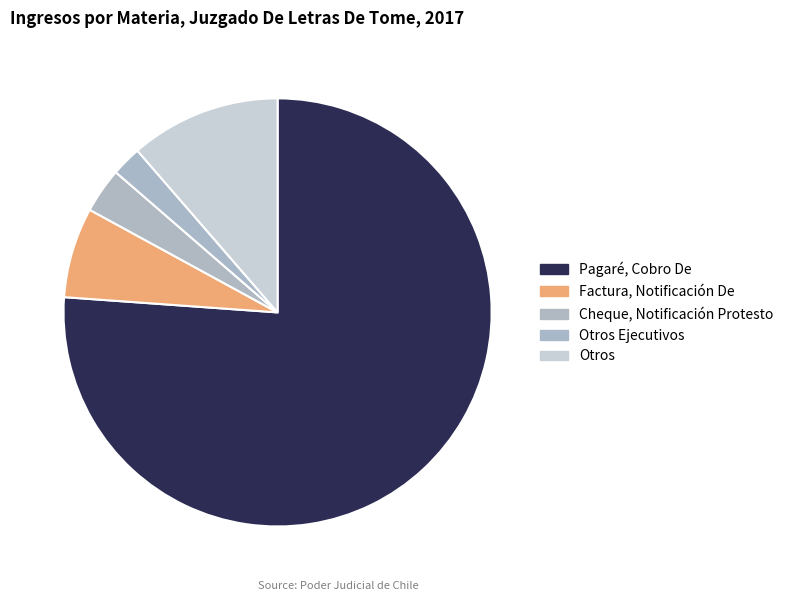

How many segments does this pie chart have?

5